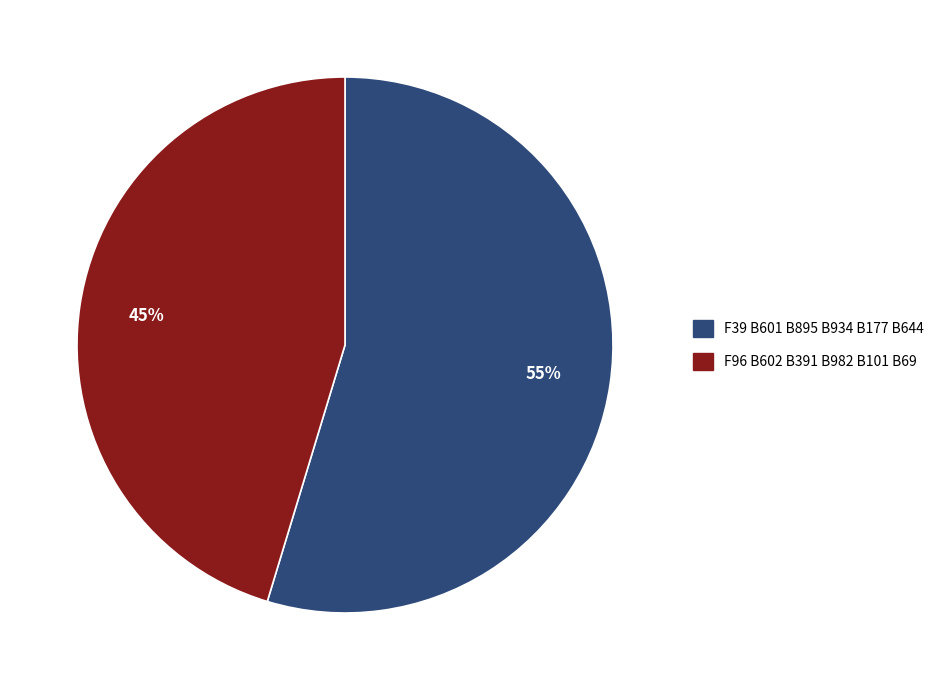

Is it true that F39 B601 B895 B934 B177 B644 is 55% of the pie?

True